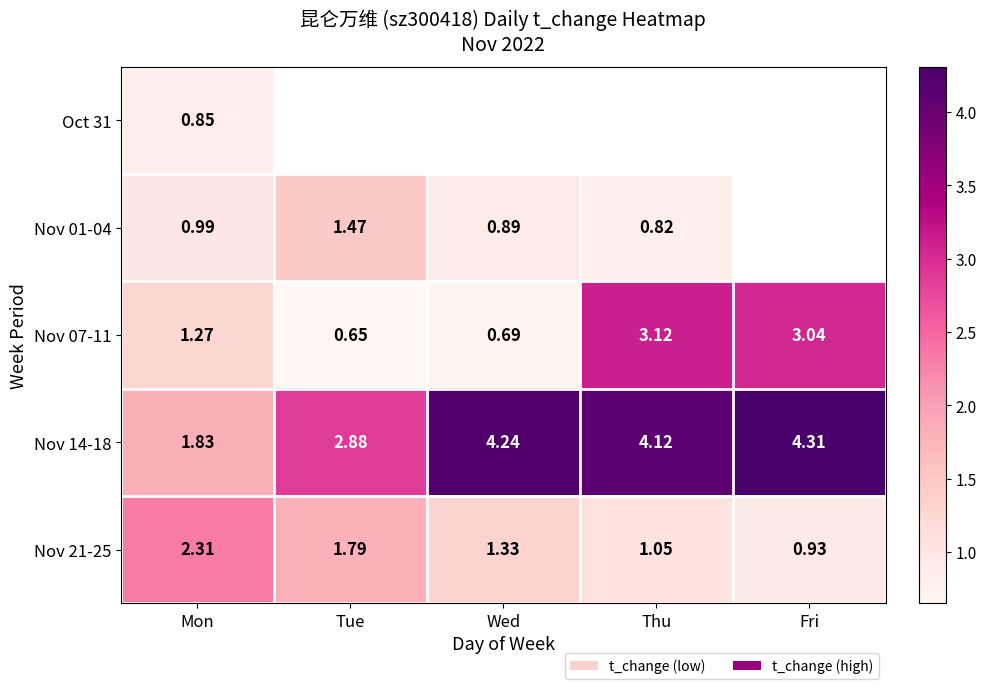

Where is Nov 14-18 nearest to the value 3?

Tue